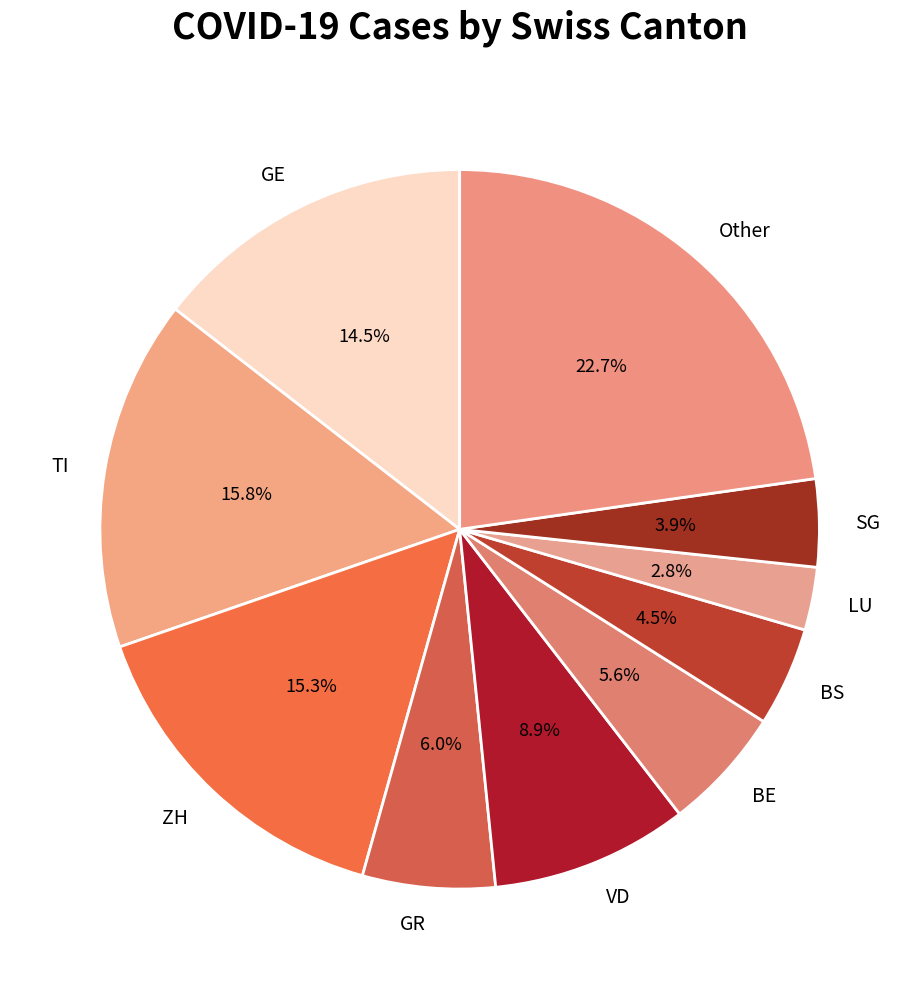

How much of the chart is everything except SG?

96.1%